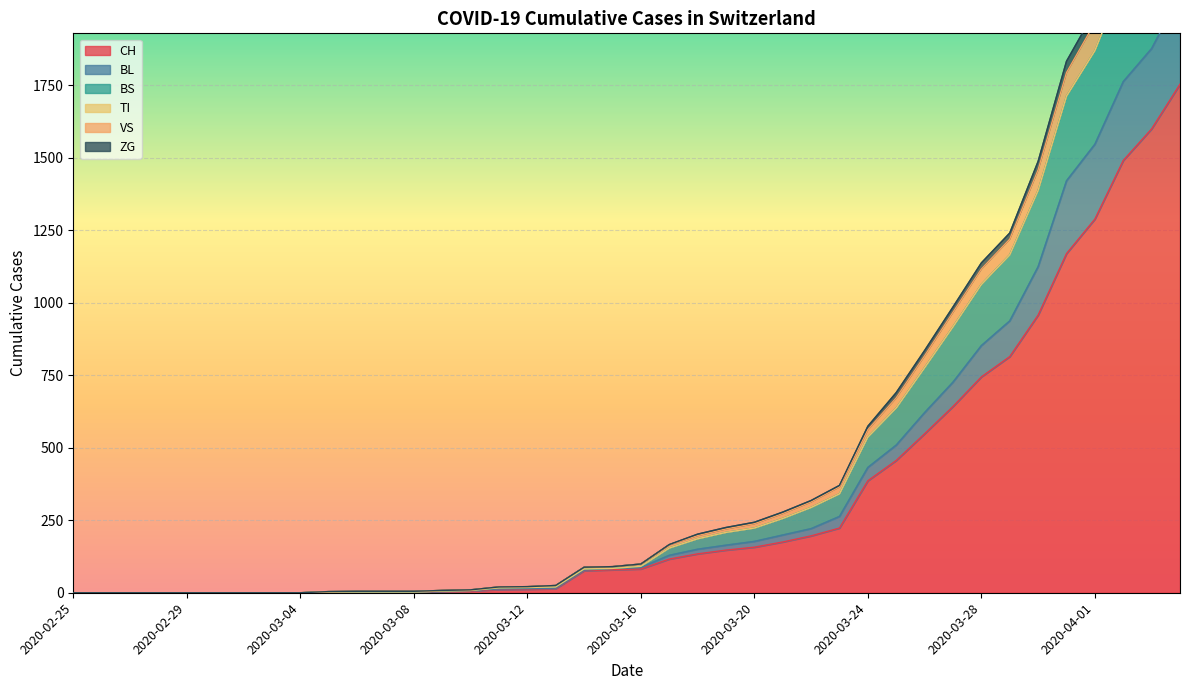

Which has a higher value, 2020-02-25 or 2020-03-16?

2020-03-16